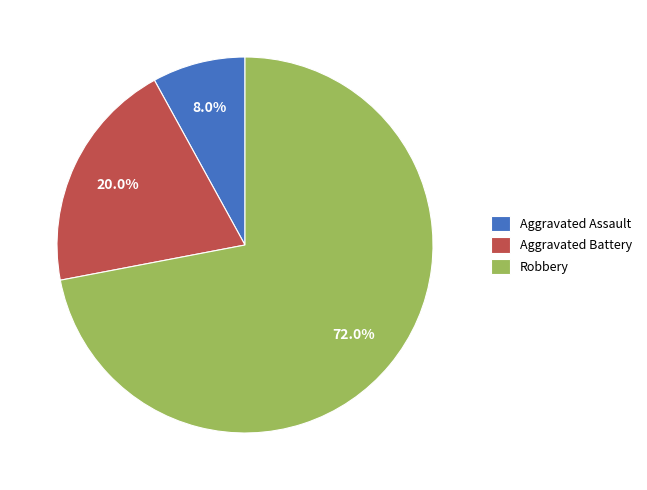

What is the majority slice?

Robbery